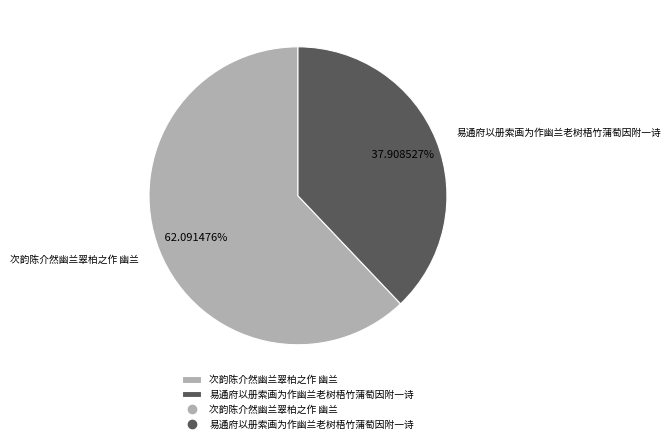

Does 次韵陈介然幽兰翠柏之作 幽兰 account for over 50% of the chart?

Yes